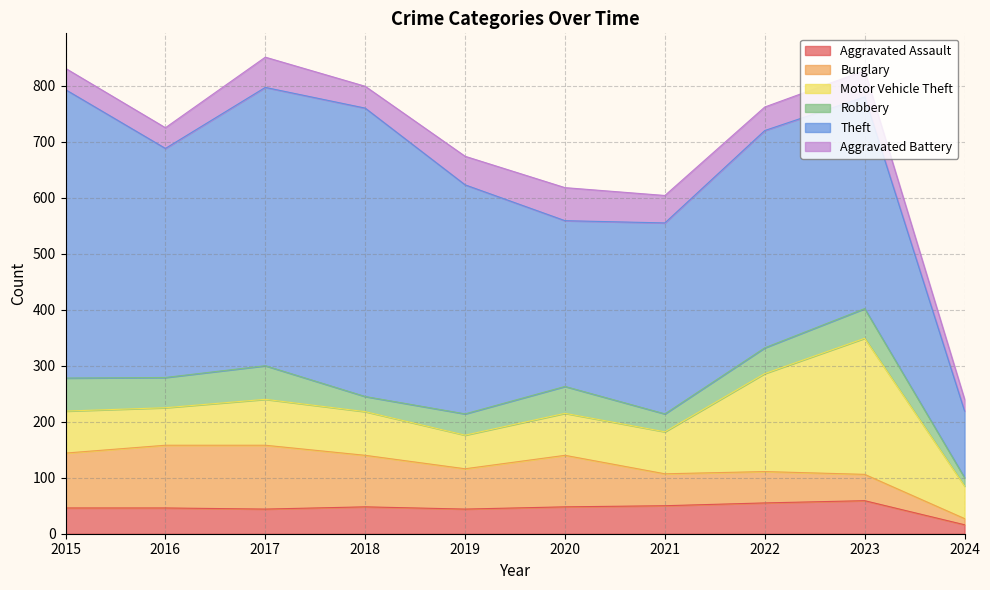

How many values in the Aggravated Assault series exceed 48?

3